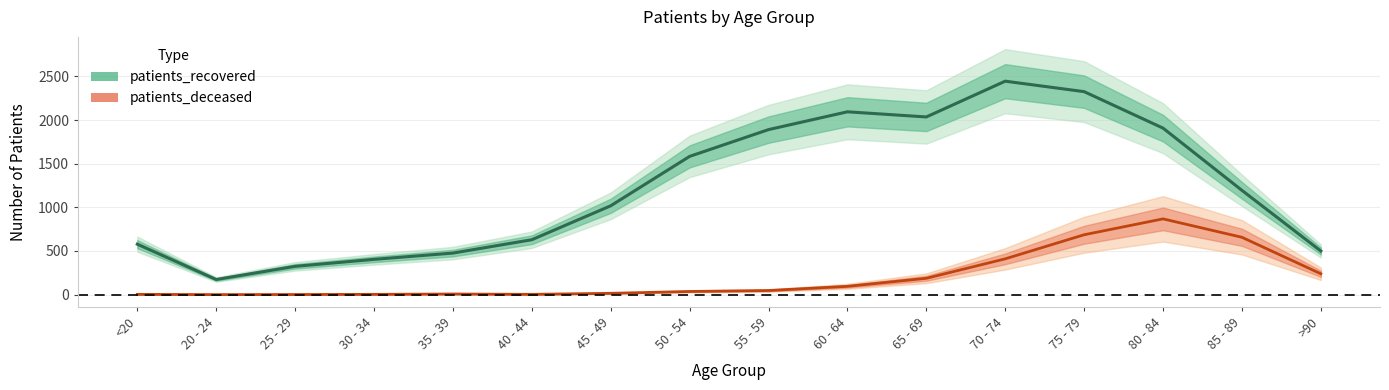

What is the lowest value of the patients_recovered series?

173